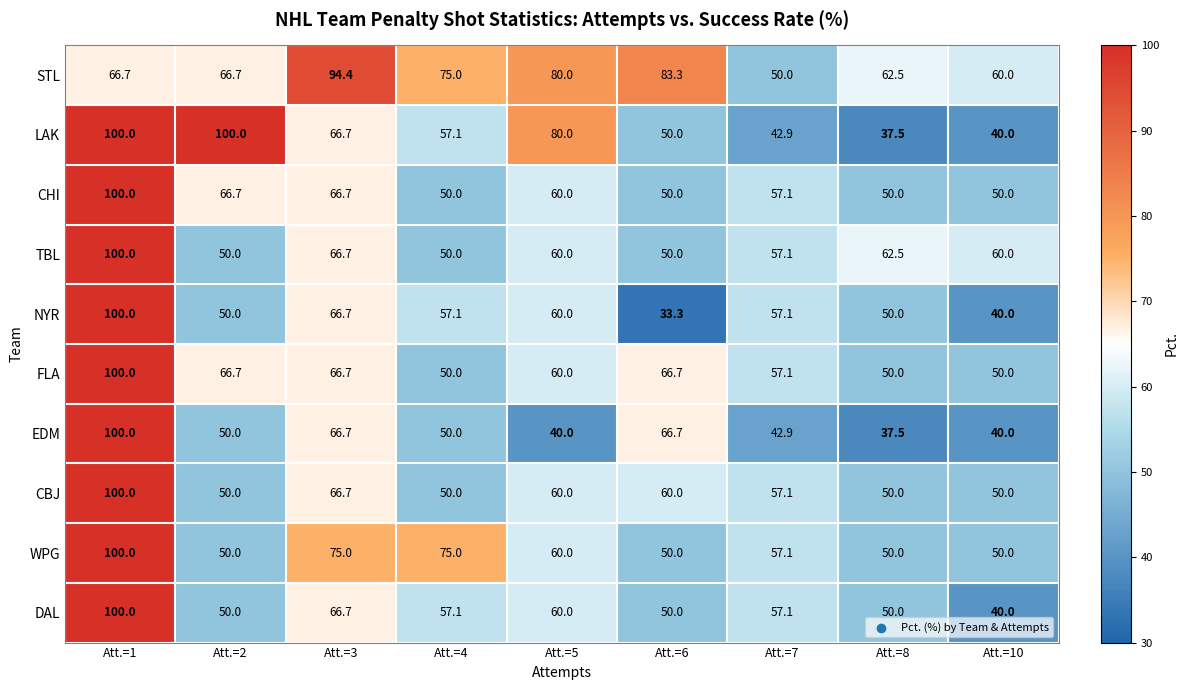

How many data points in WPG are above 57?

5